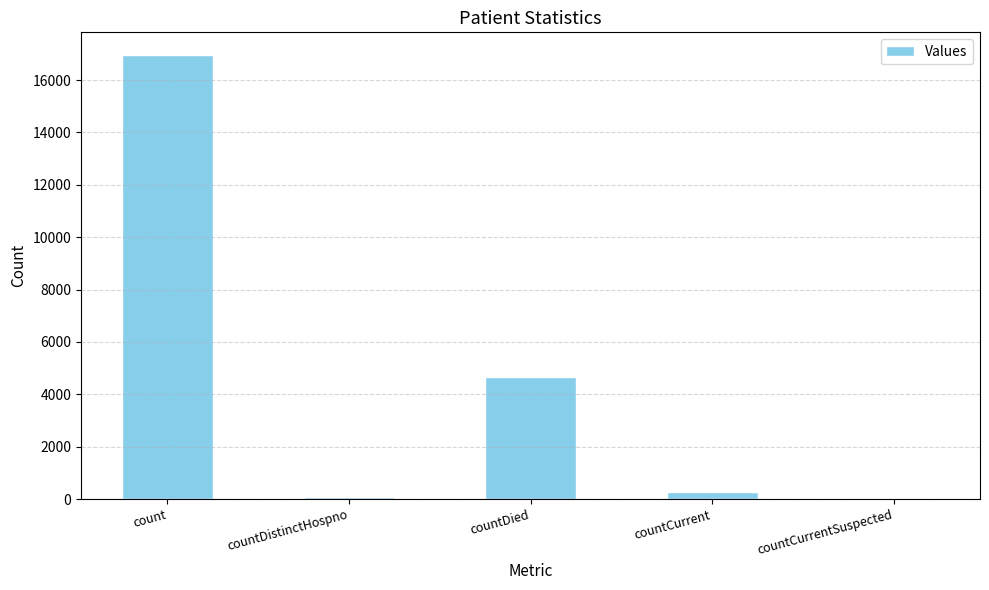

Reading right to left, extract all data points from this chart.

0	278	4661	73	16976